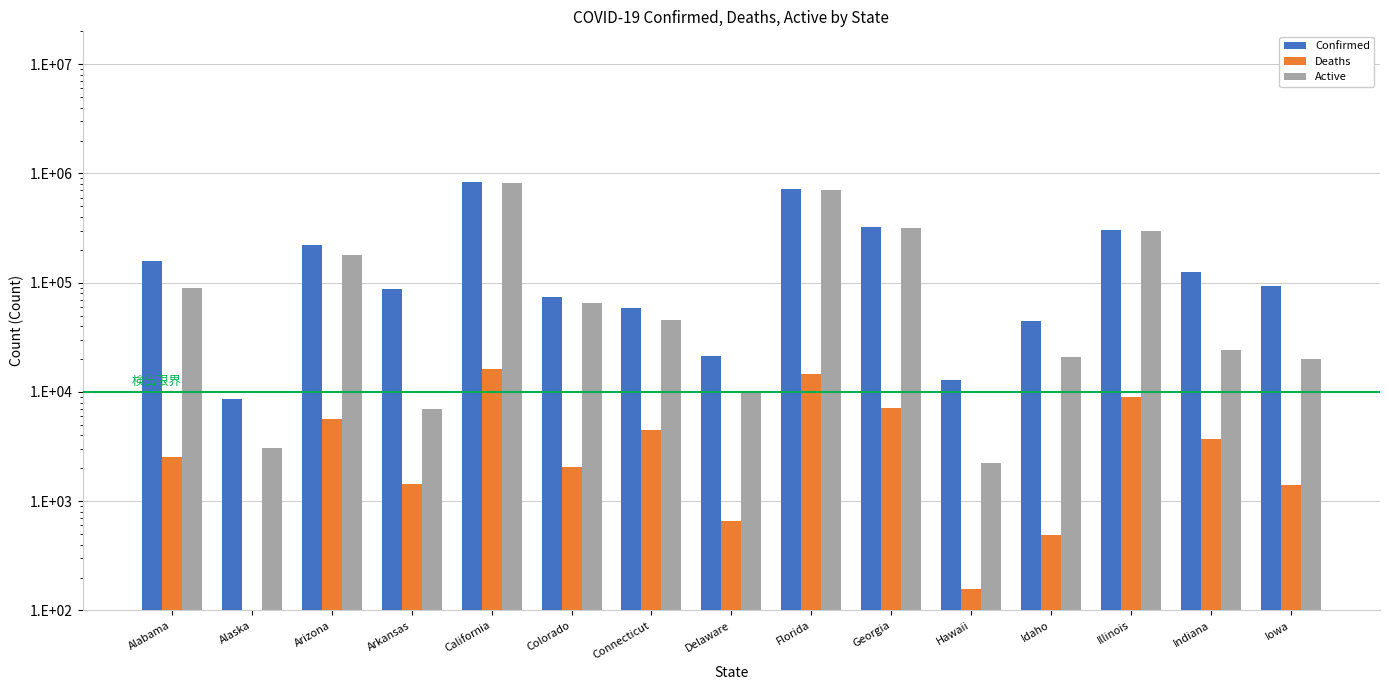

How many data points in Active are less than 45195?

7